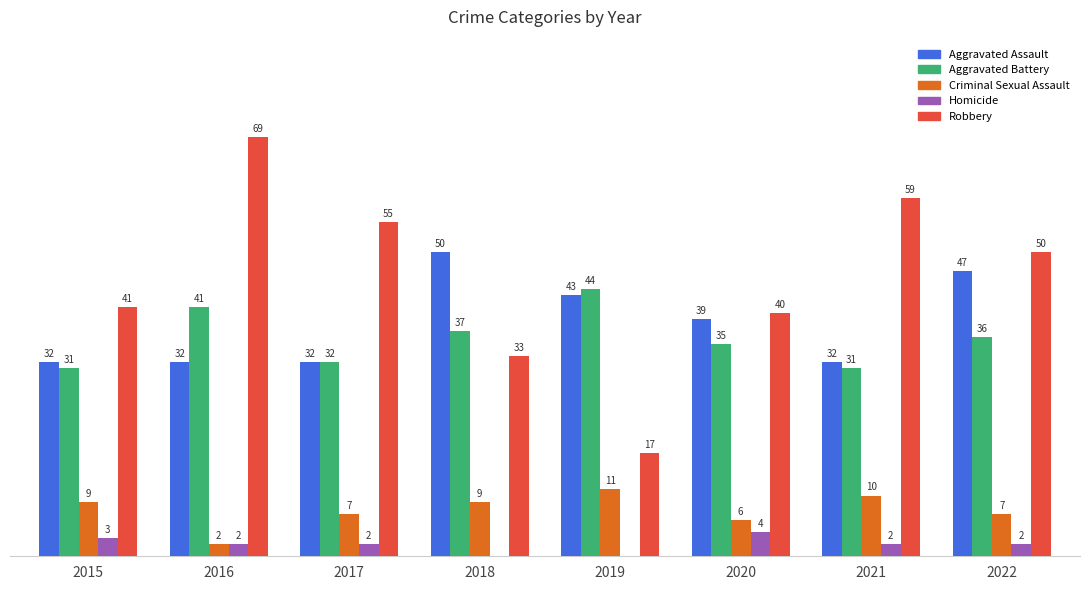

Which series has the largest total across all categories?

Robbery